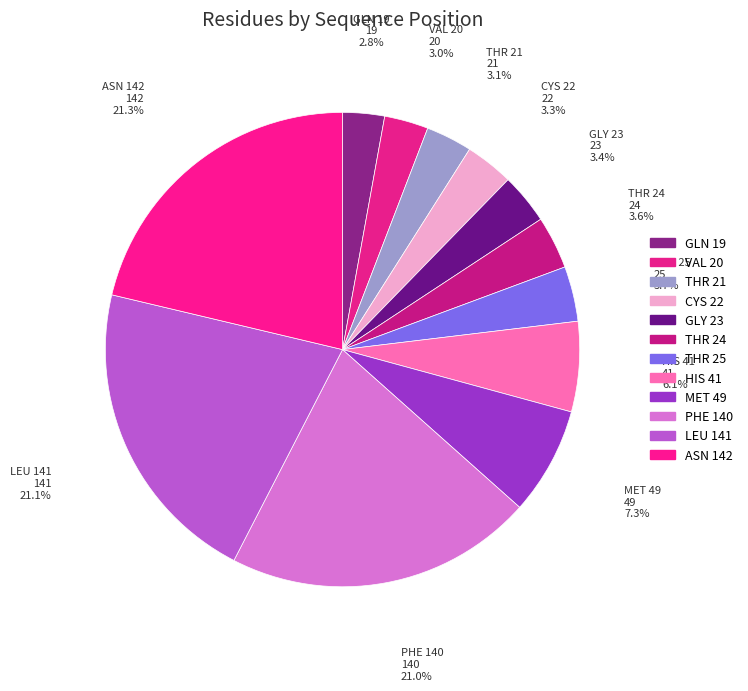

Is there any slice that represents more than half of the pie?

No